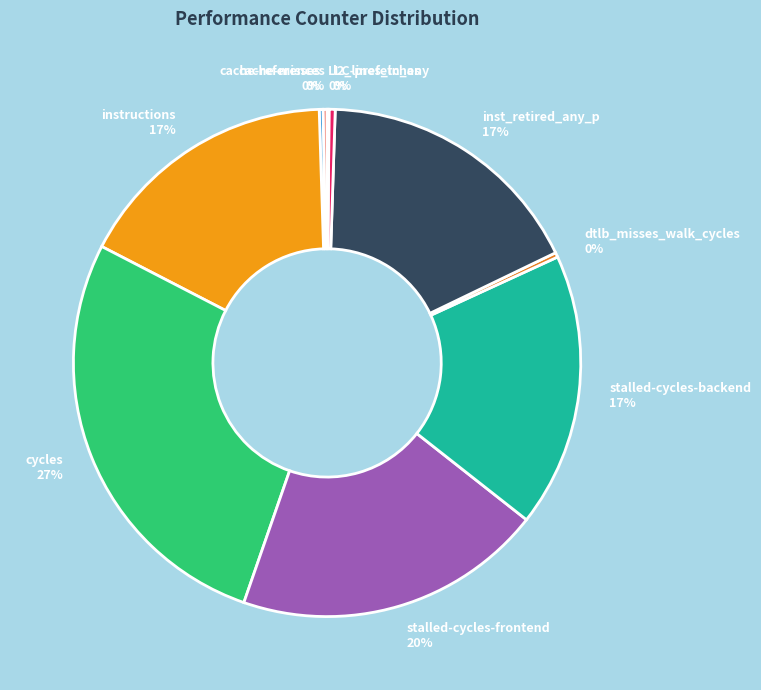

Which category has the biggest portion of the pie?

cycles